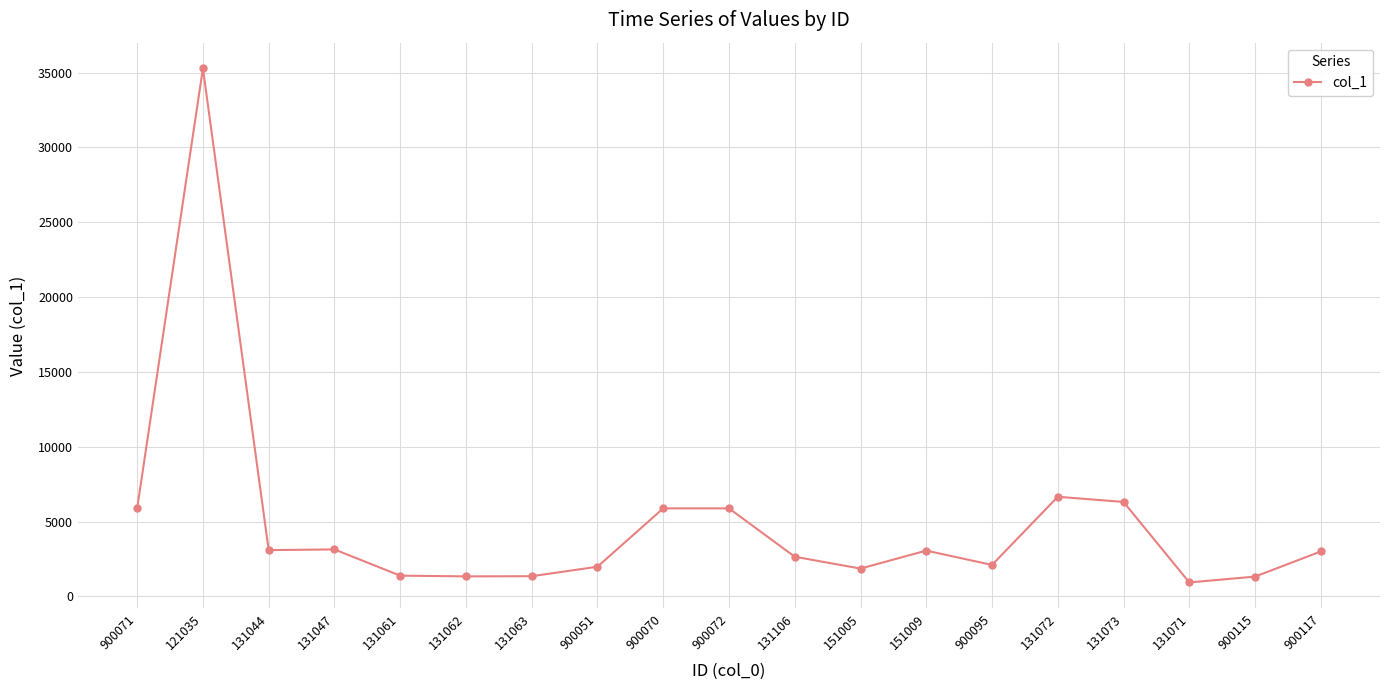

Does the chart have visible grid lines?

Yes